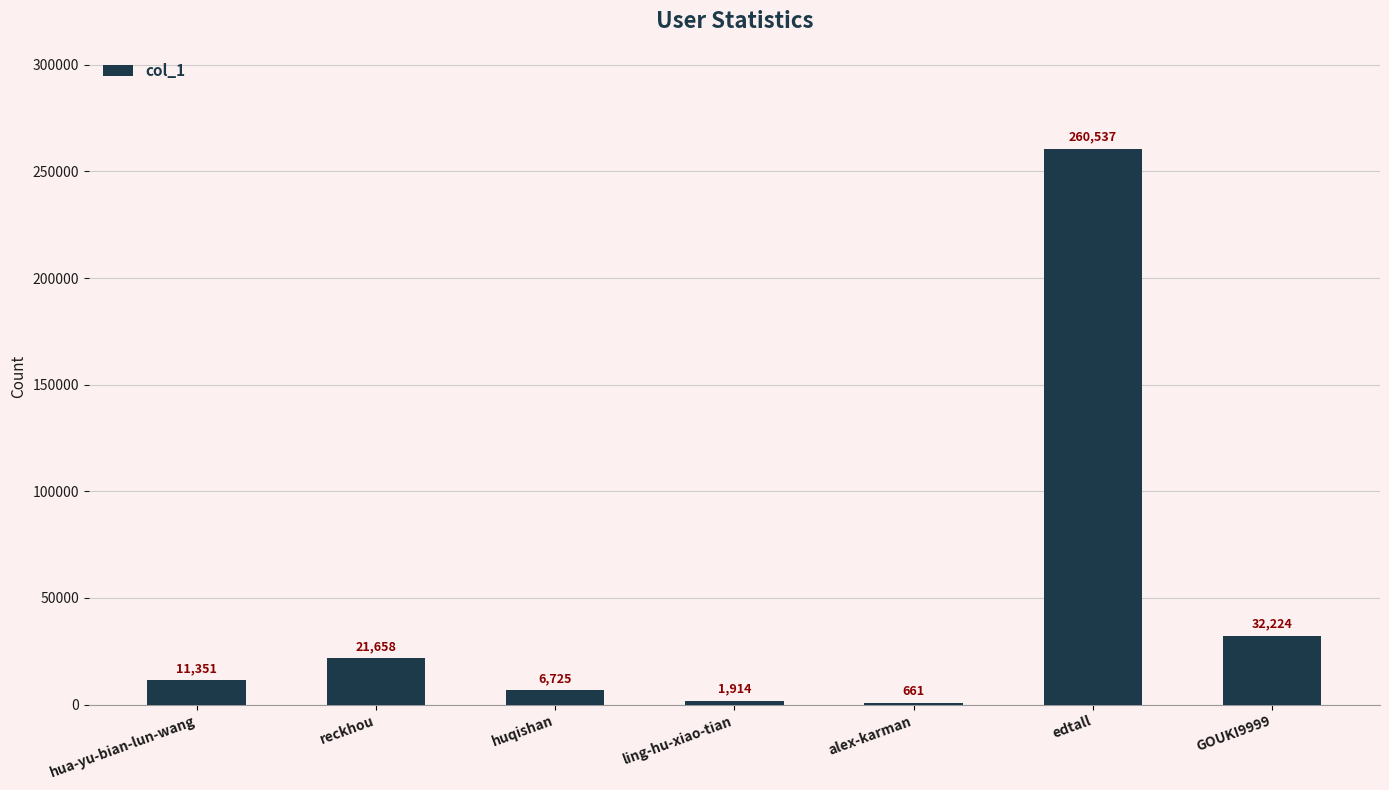

Count the number of data series in this chart.

1